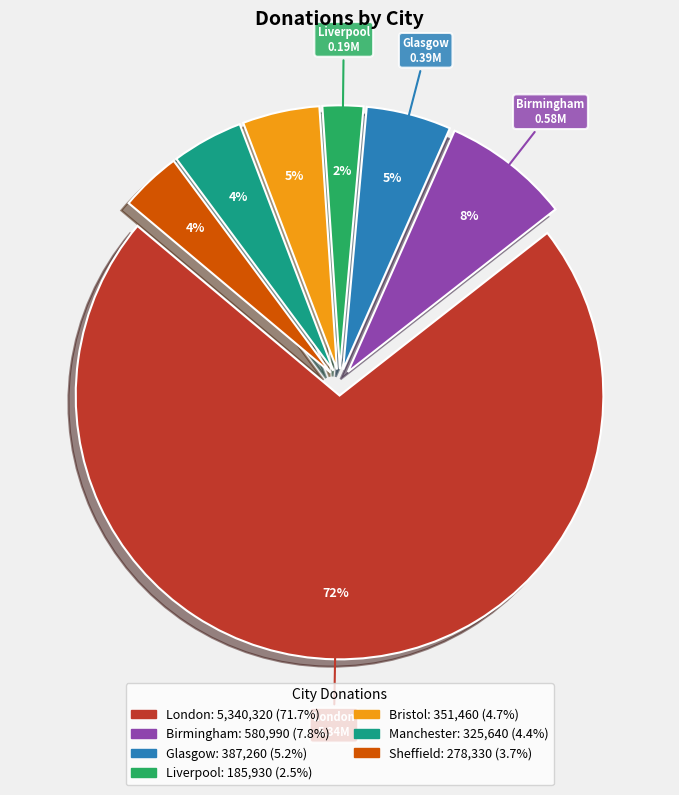

Is there any slice that represents more than half of the pie?

Yes